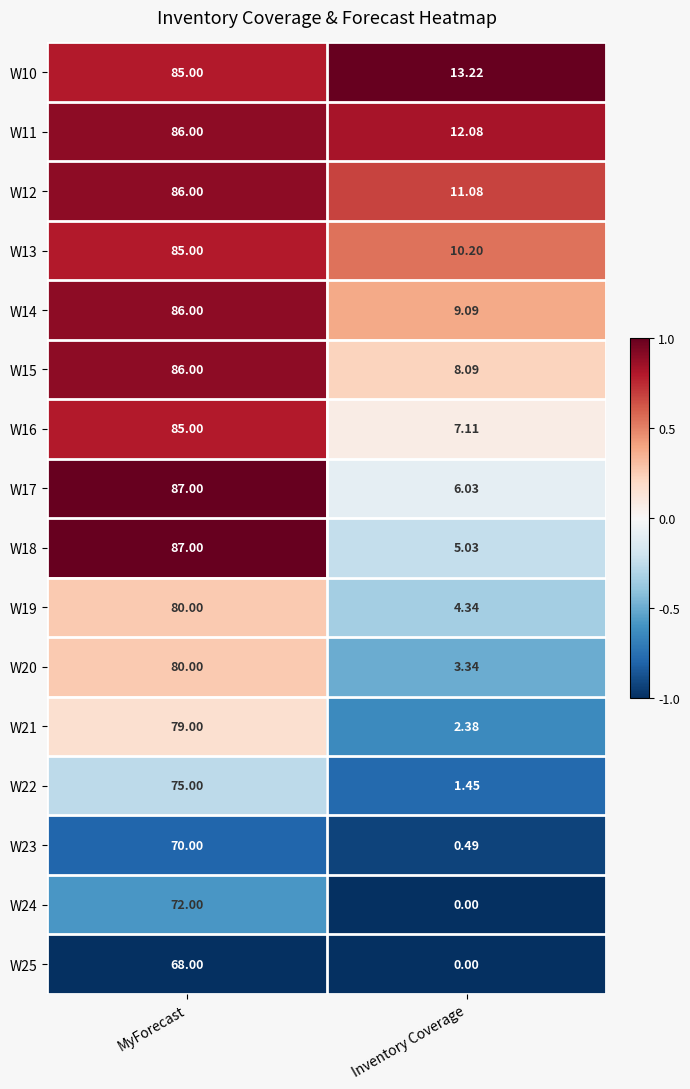

What is the greatest value displayed?

87.0